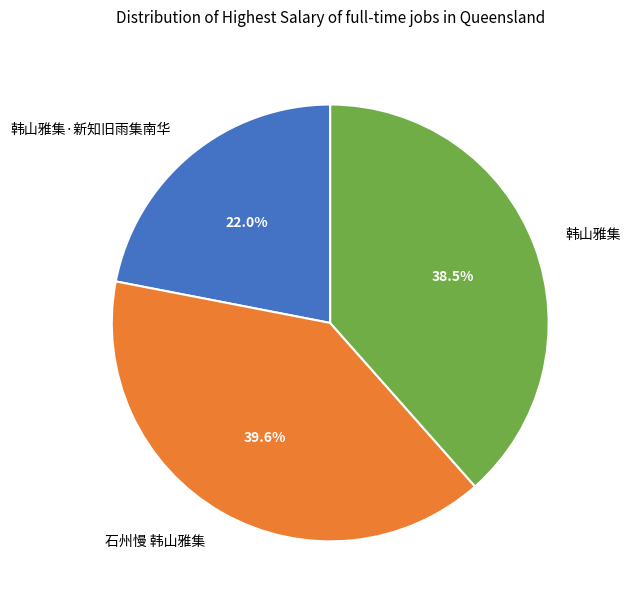

What is the ratio of the value at 石州慢 韩山雅集 to the value at 韩山雅集·新知旧雨集南华?

1.8